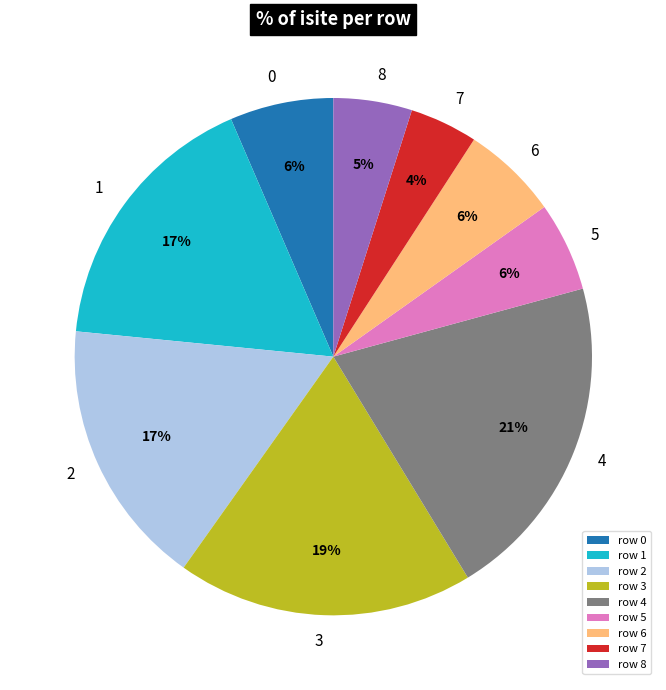

What is the largest slice in the pie chart?

row 4